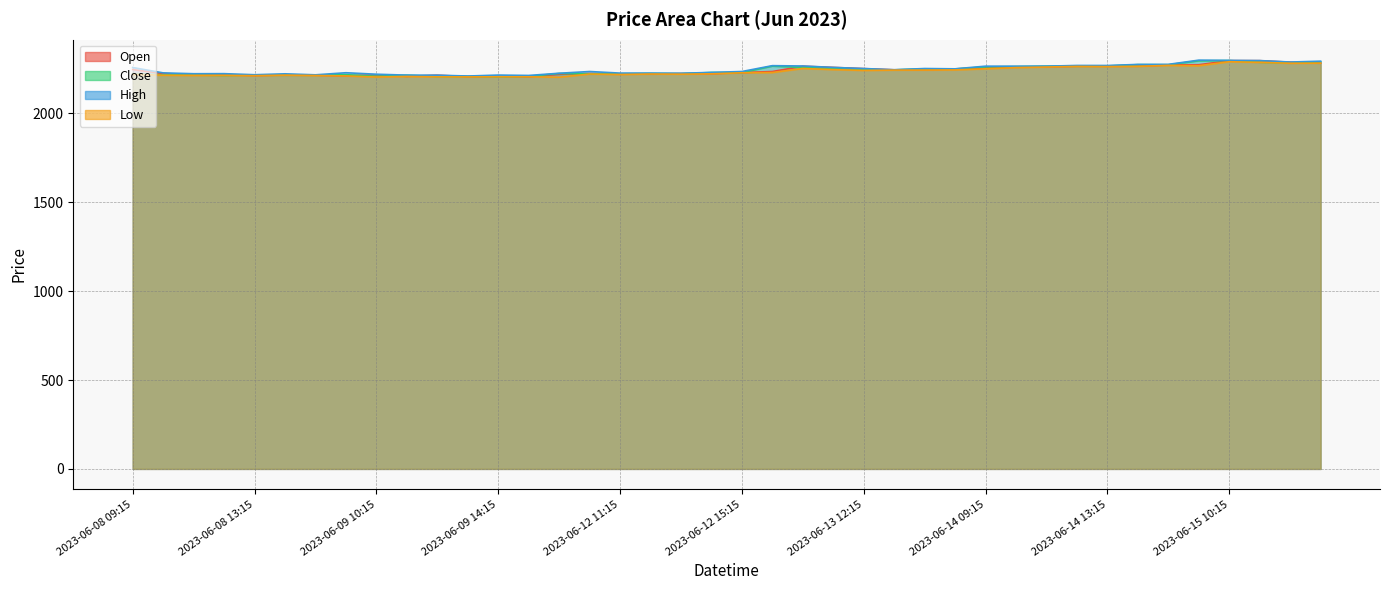

What position from the left is 2023-06-12 12:15?

18